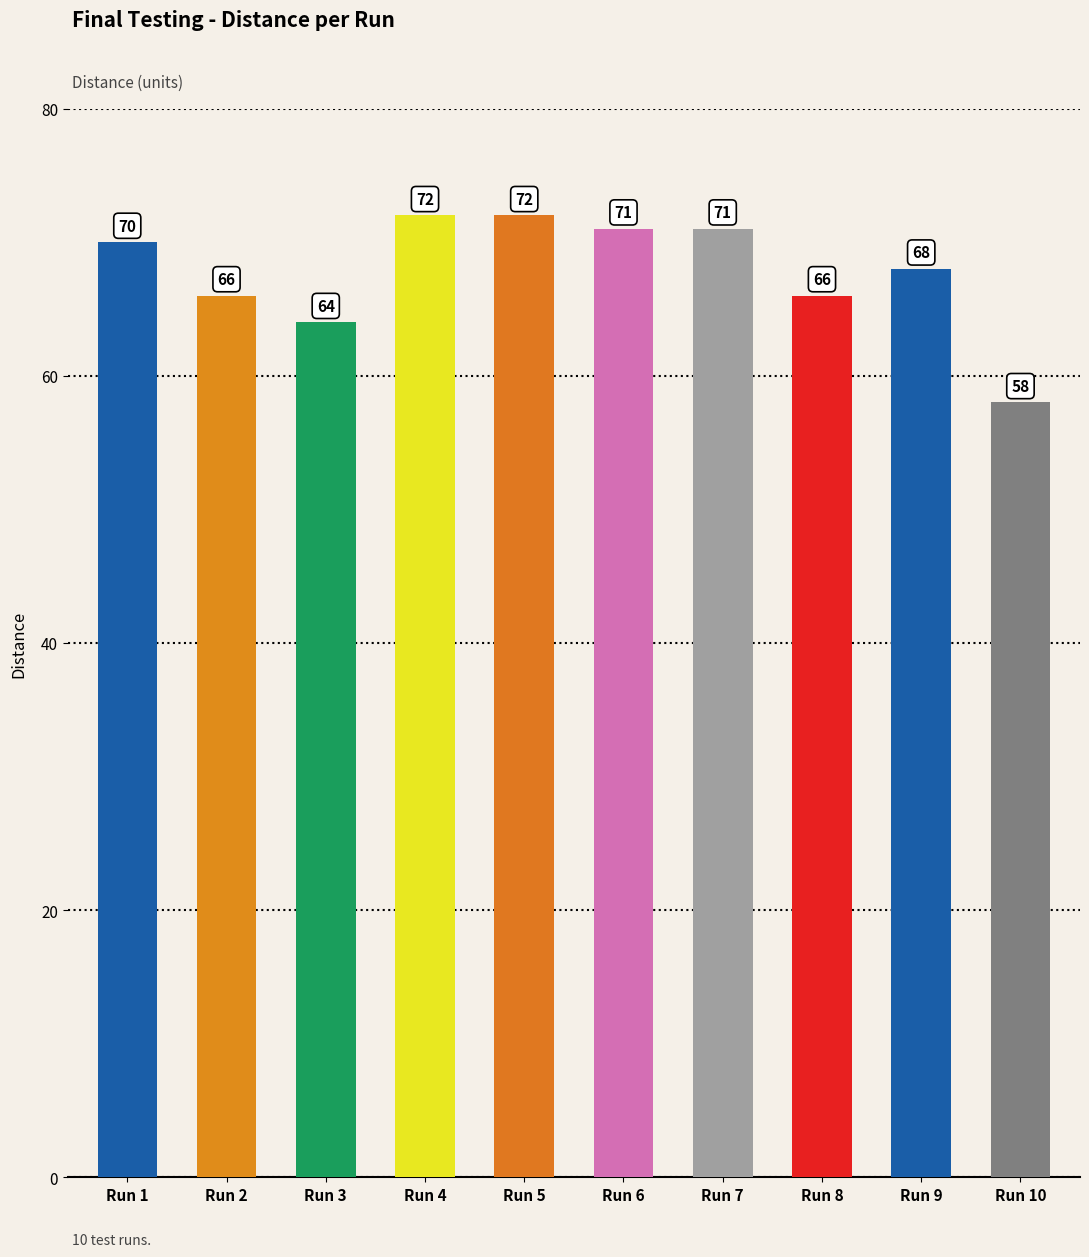

True or false: the data shows 86 at Run 2.

False